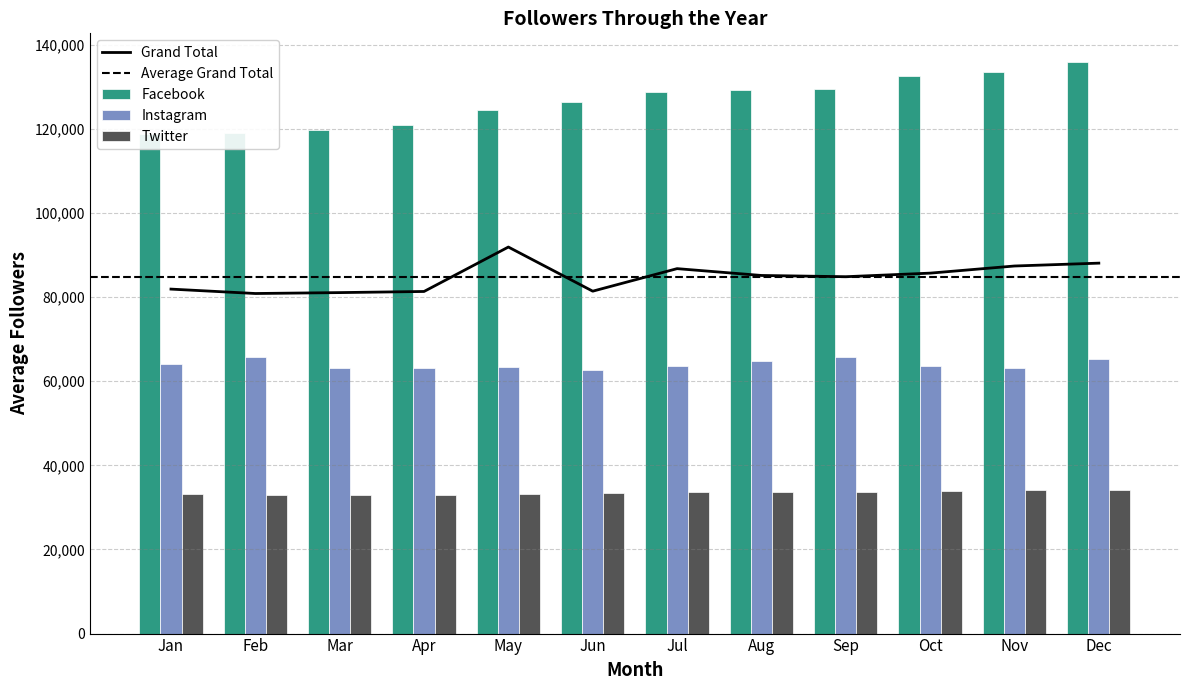

What is the value of the Twitter bar at the 7th from the left?

33547.8